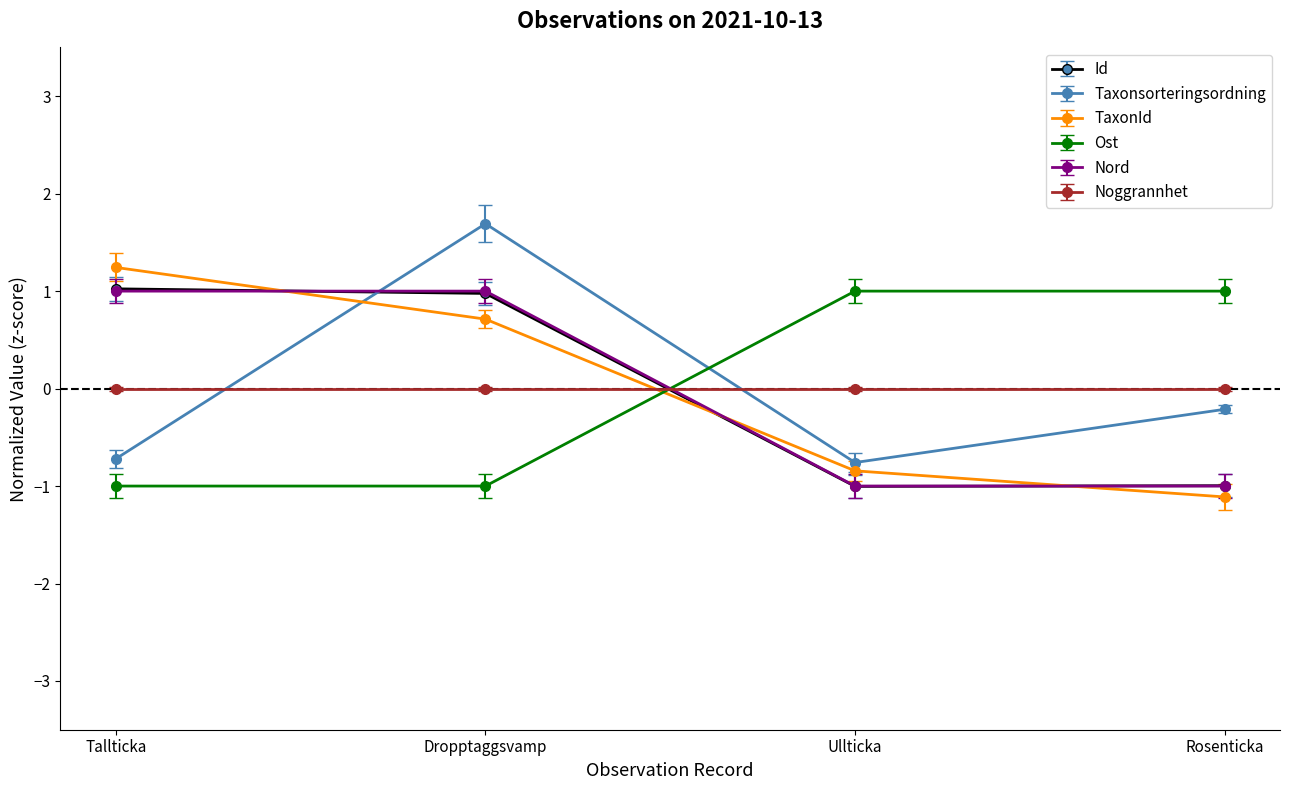

What is the difference between the highest and lowest values at Ullticka?

2.0